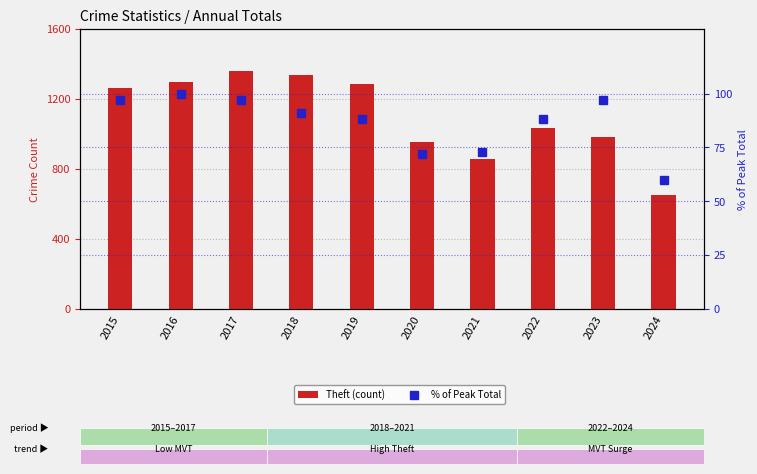

Between 2020 and 2022, which series saw the biggest shift?

Theft (count)